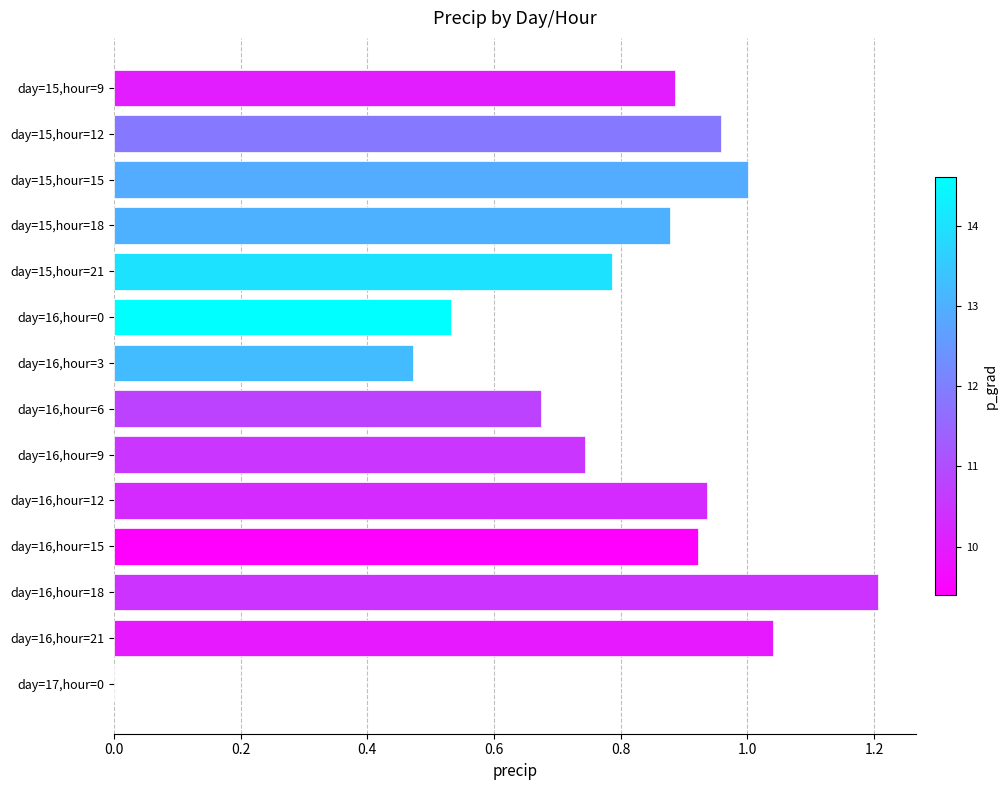

What is the sum of all values?

11.0